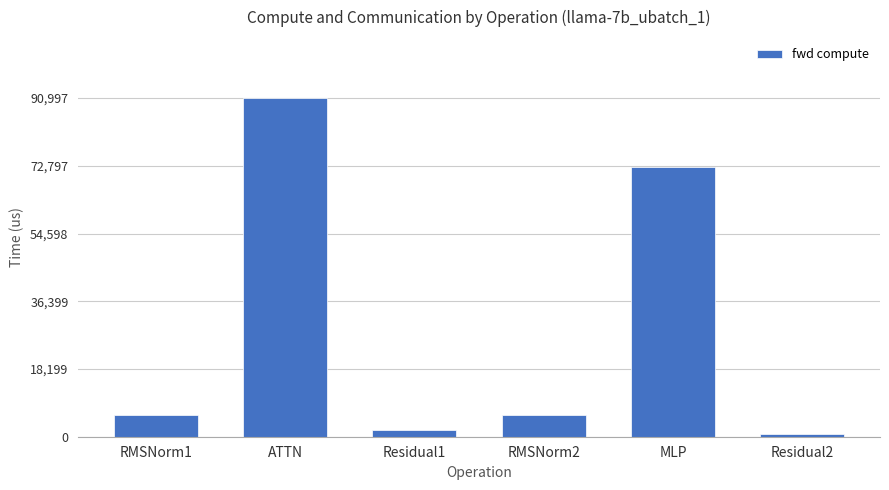

What is the average value?

29589.2